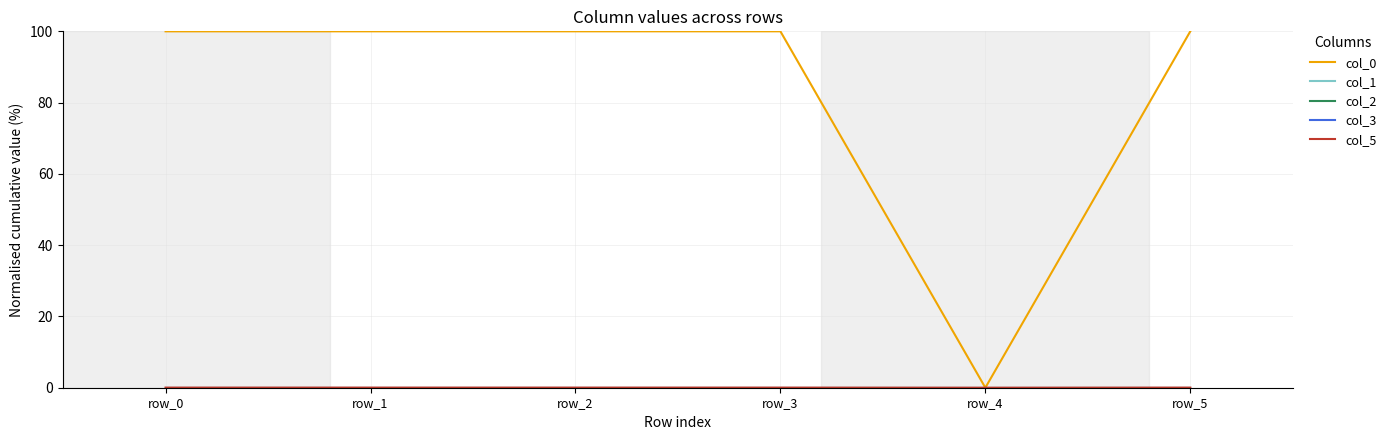

Reading left to right, extract all data points from this chart.

col_0: row_0=100.0	row_1=100.0	row_2=100.0	row_3=100.0	row_4=0.0	row_5=100.0
col_1: row_0=0.0	row_1=0.0	row_2=0.0	row_3=0.0	row_4=0.0	row_5=0.0
col_2: row_0=0.0	row_1=0.0	row_2=0.0	row_3=0.0	row_4=0.0	row_5=0.0
col_3: row_0=0.0	row_1=0.0	row_2=0.0	row_3=0.0	row_4=0.0	row_5=0.0
col_5: row_0=0.0	row_1=0.0	row_2=0.0	row_3=0.0	row_4=0.0	row_5=0.0